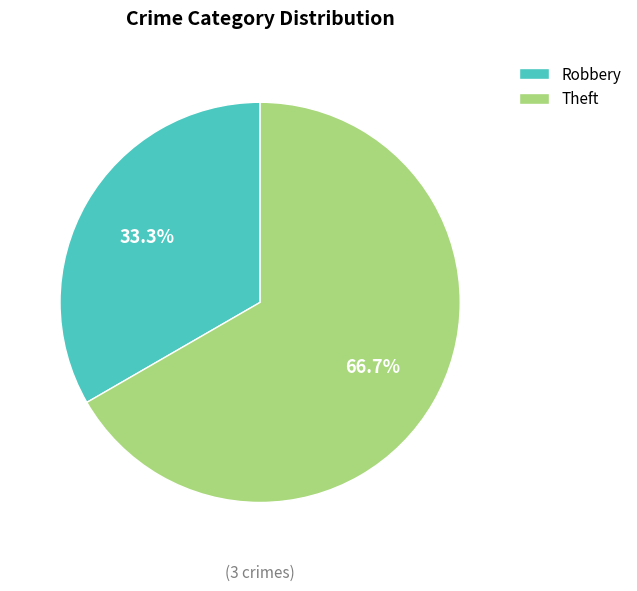

Does any single category account for the majority?

Yes